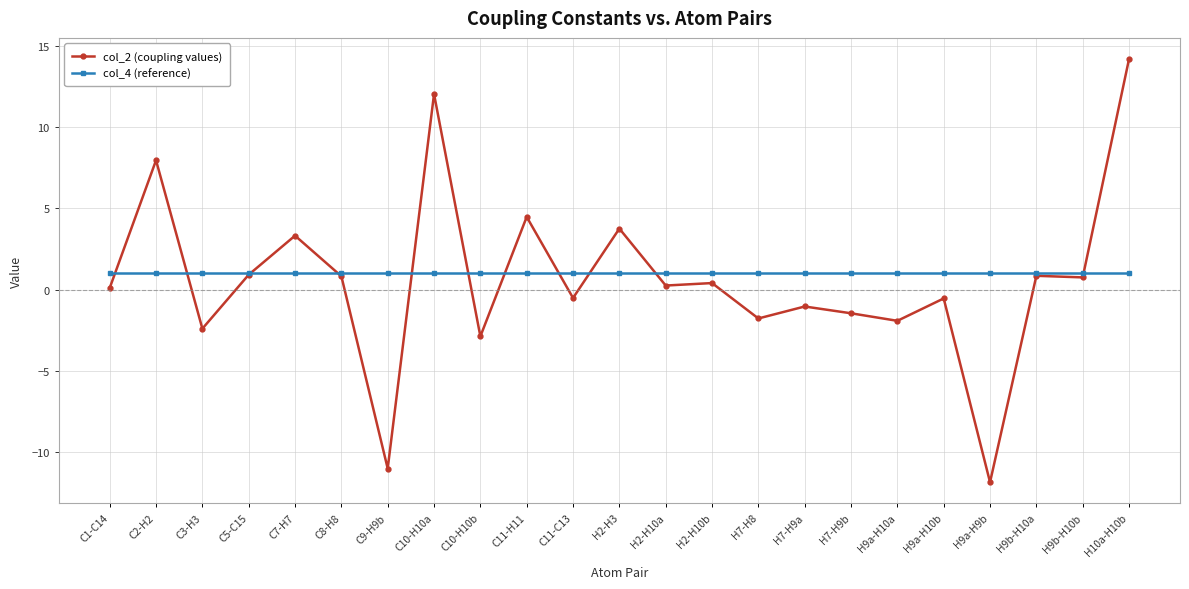

Count the number of categories in the chart.

23